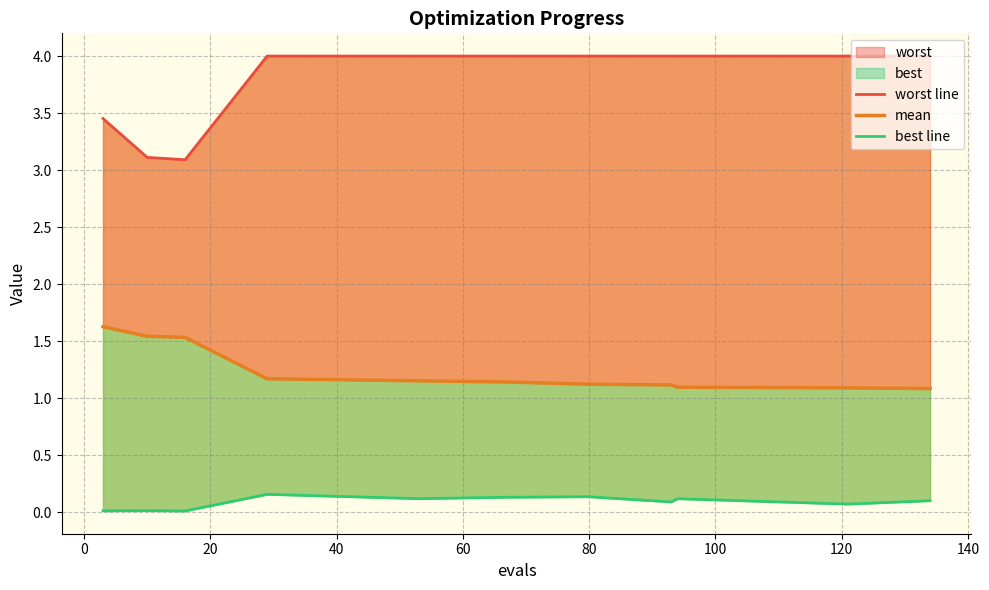

True or false: mean has more than 0 interior local peaks.

False